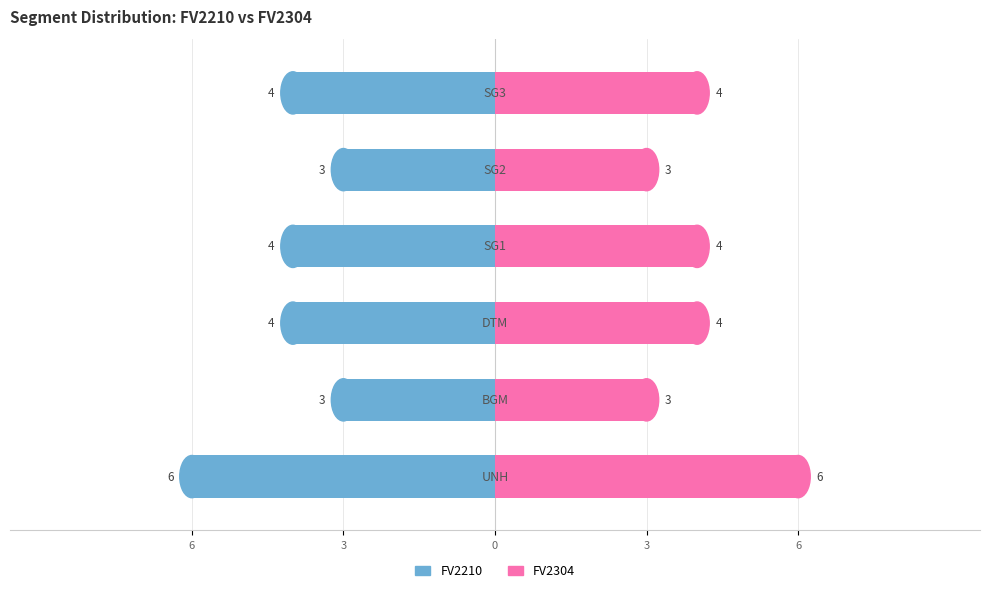

How many data points in FV2210 are above -4?

2